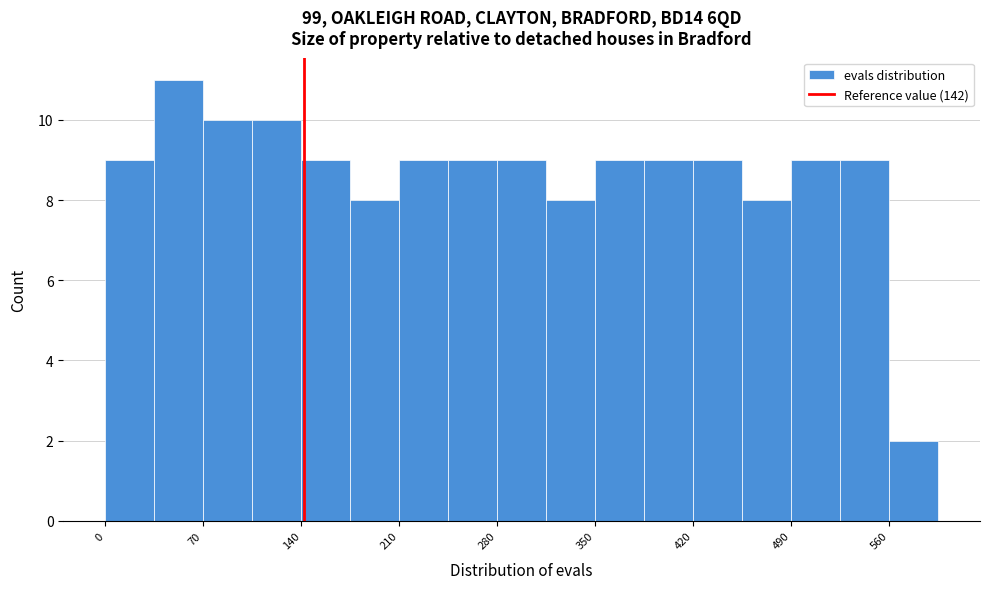

Around what value on the x-axis is the tallest bar? Give the approximate position of its centre, as read against the axis.

50